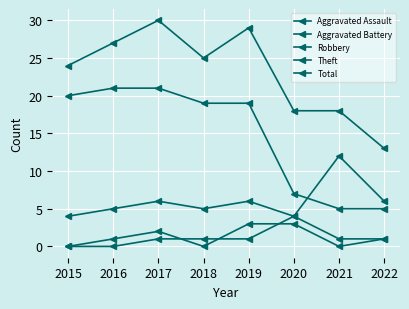

At which label does Aggravated Assault reach its minimum?

2015